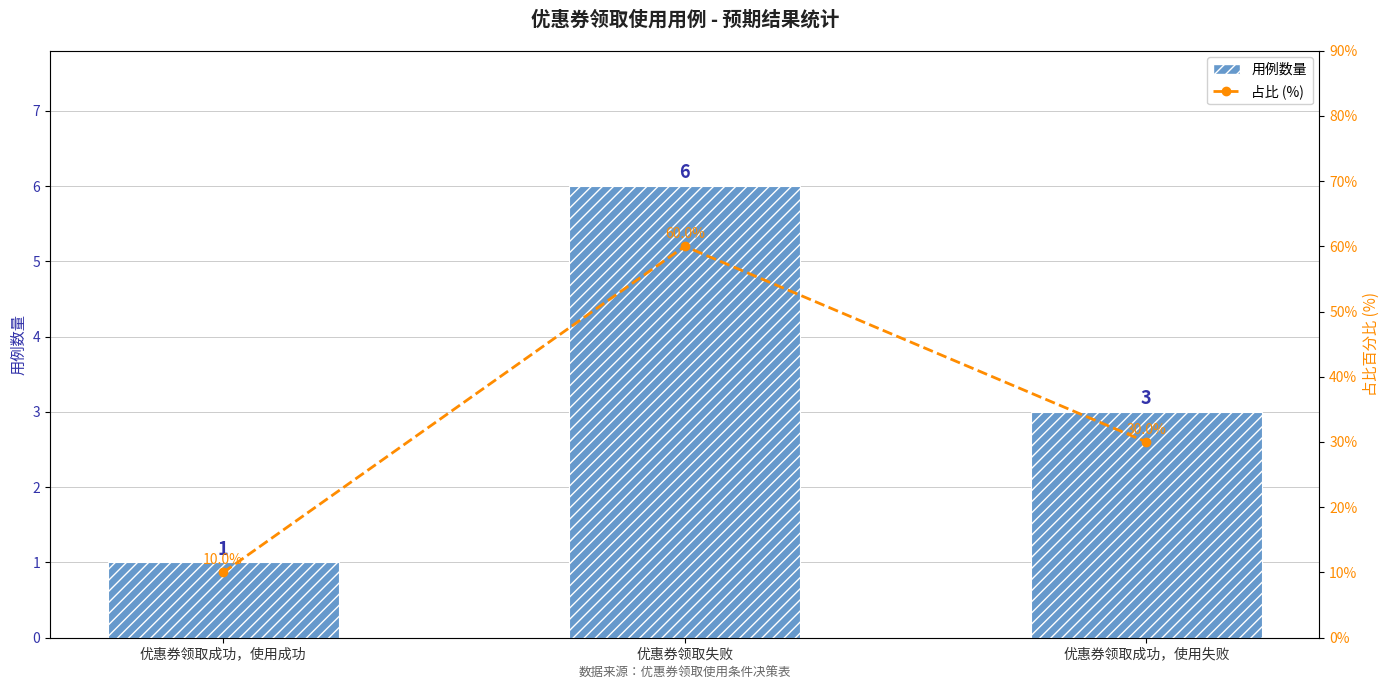

What is the label of the 2nd bar from the left?

优惠券领取失败